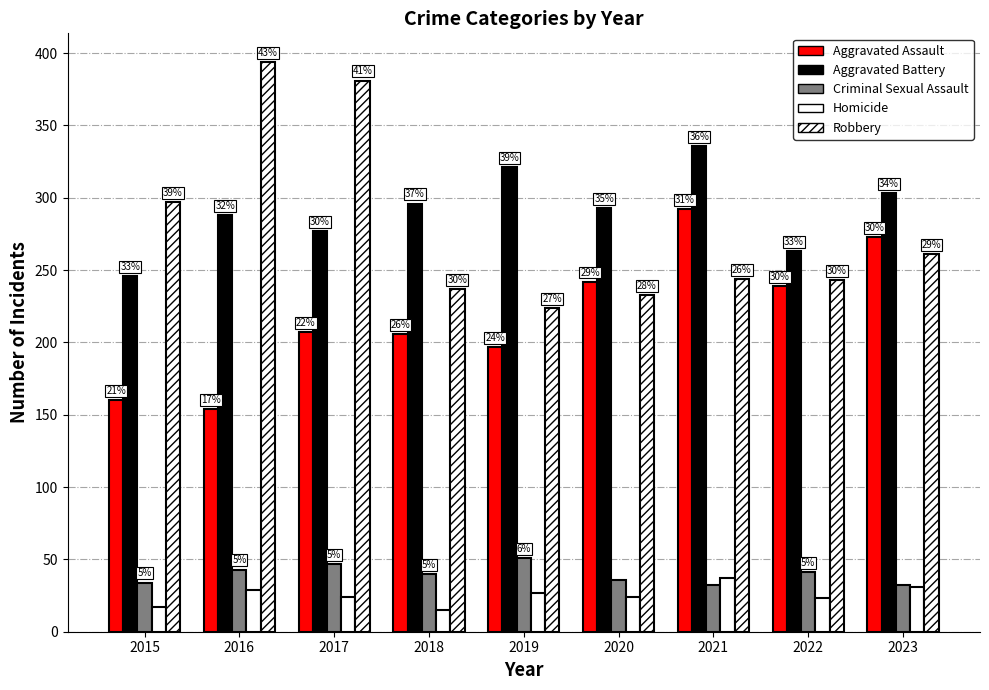

How many bars are there in each group?

5